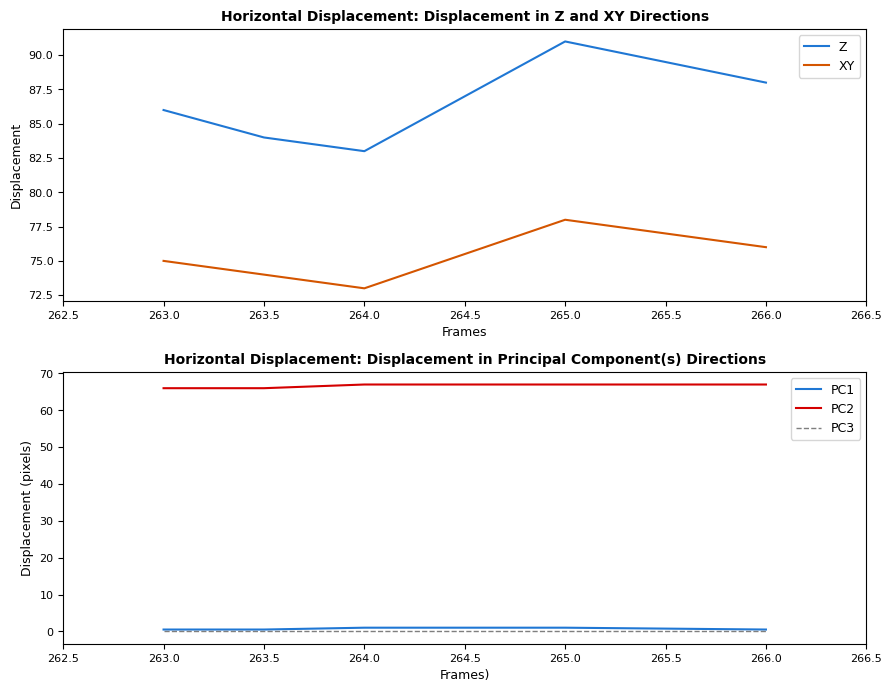

Reading left to right, transcribe all the data shown in this chart.

Z: 86.0	84.0	83.0	91.0	88.0
XY: 75.0	74.0	73.0	78.0	76.0
PC1: 0.5	0.5	1.0	1.0	0.5
PC2: 66.0	66.0	67.0	67.0	67.0
PC3: 0.0	0.0	0.0	0.0	0.0